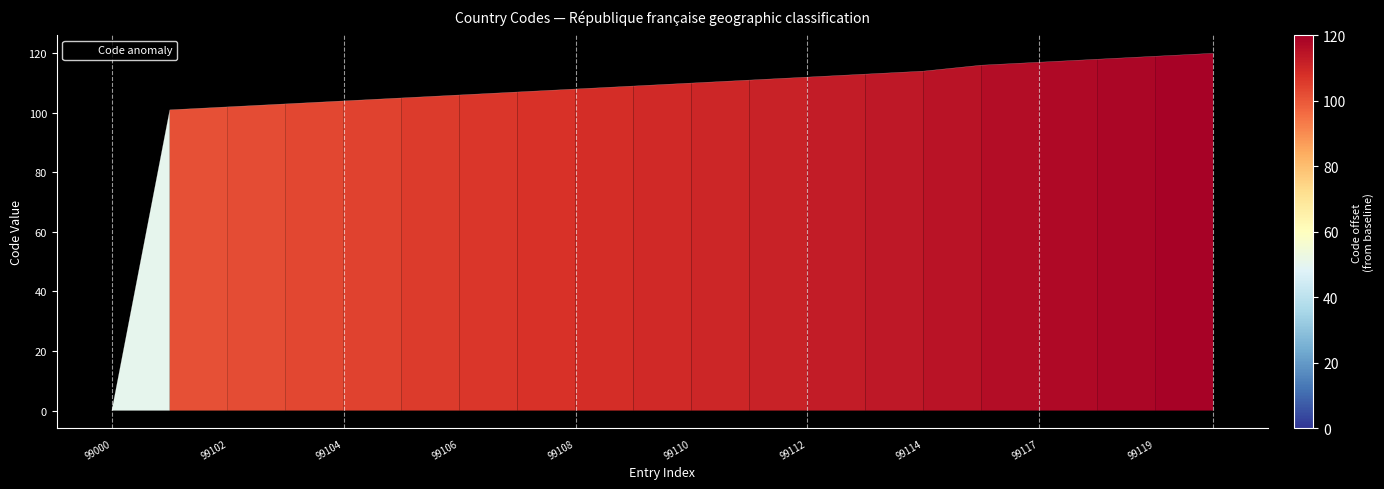

What is the maximum value shown in the chart?

120